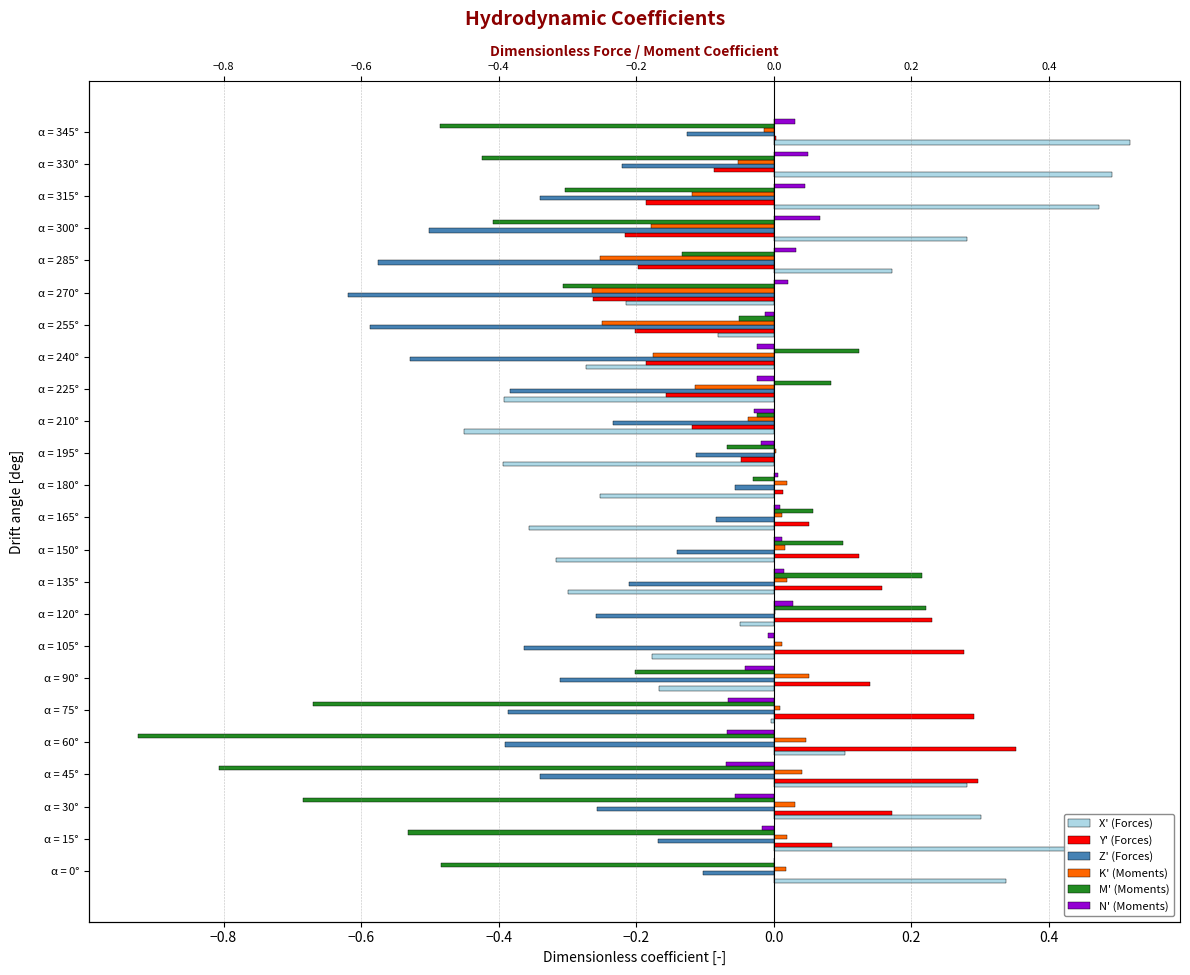

Which series has the largest total across all categories?

Y' (Forces)